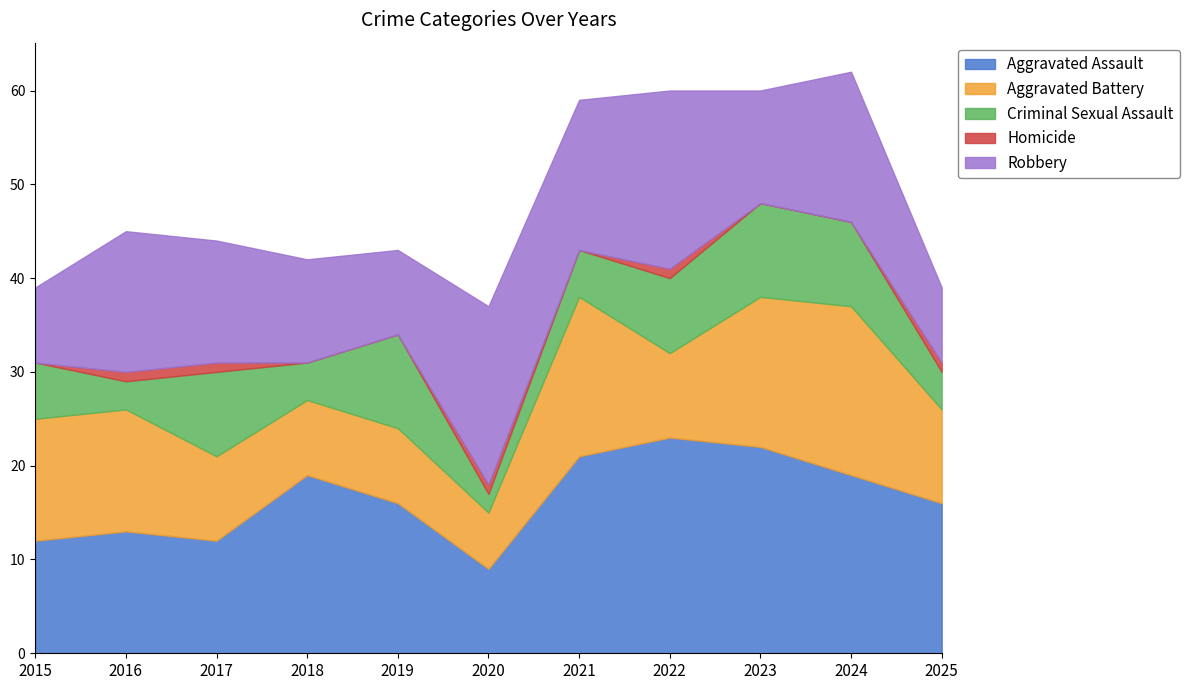

Which series has the largest total across all categories?

Aggravated Assault